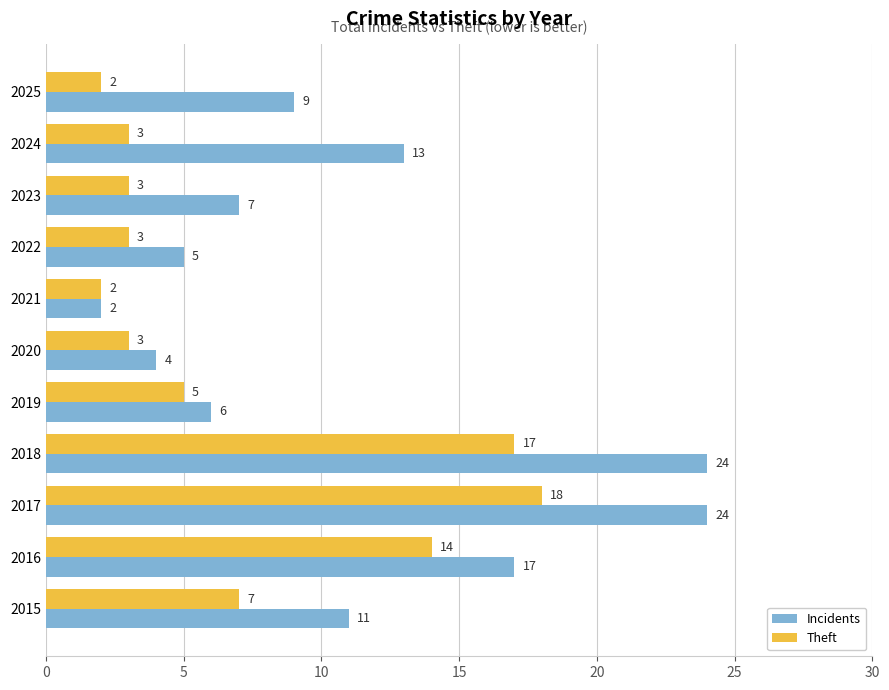

Is it true that Theft equals 8 at 2016?

False